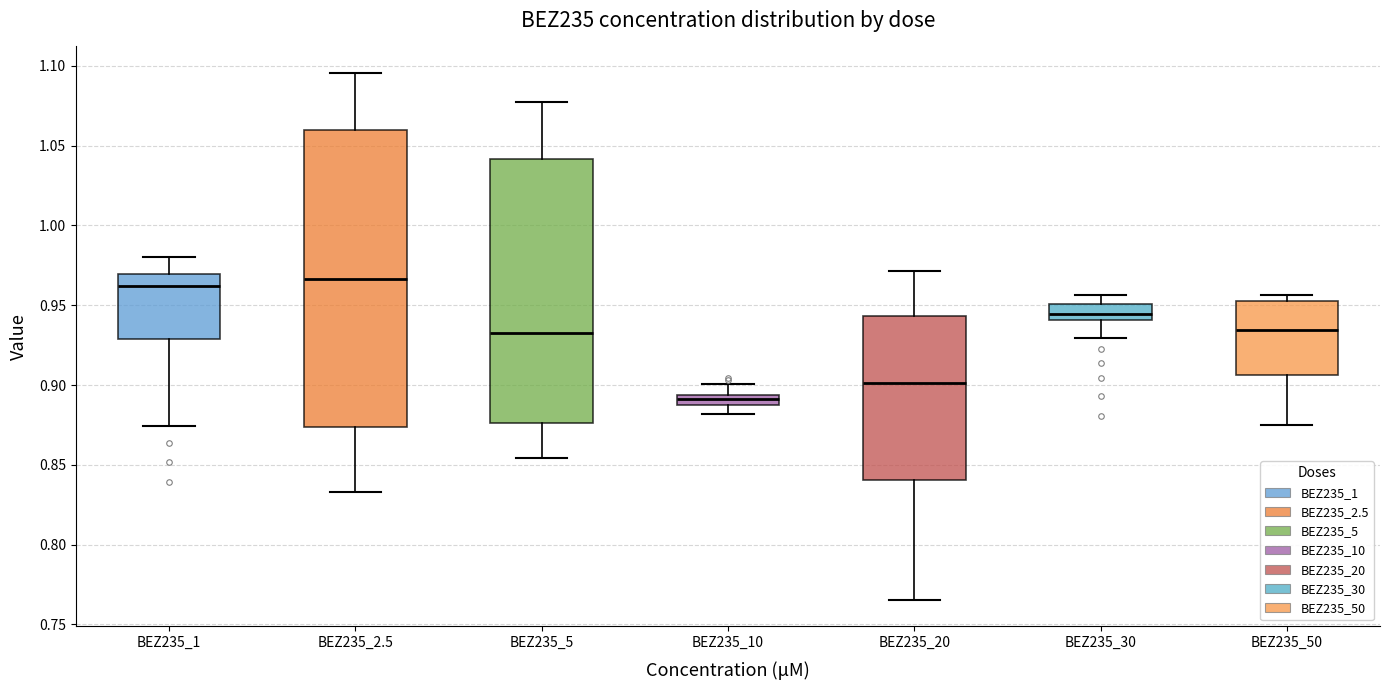

Which box's median line is the lowest?

BEZ235_10